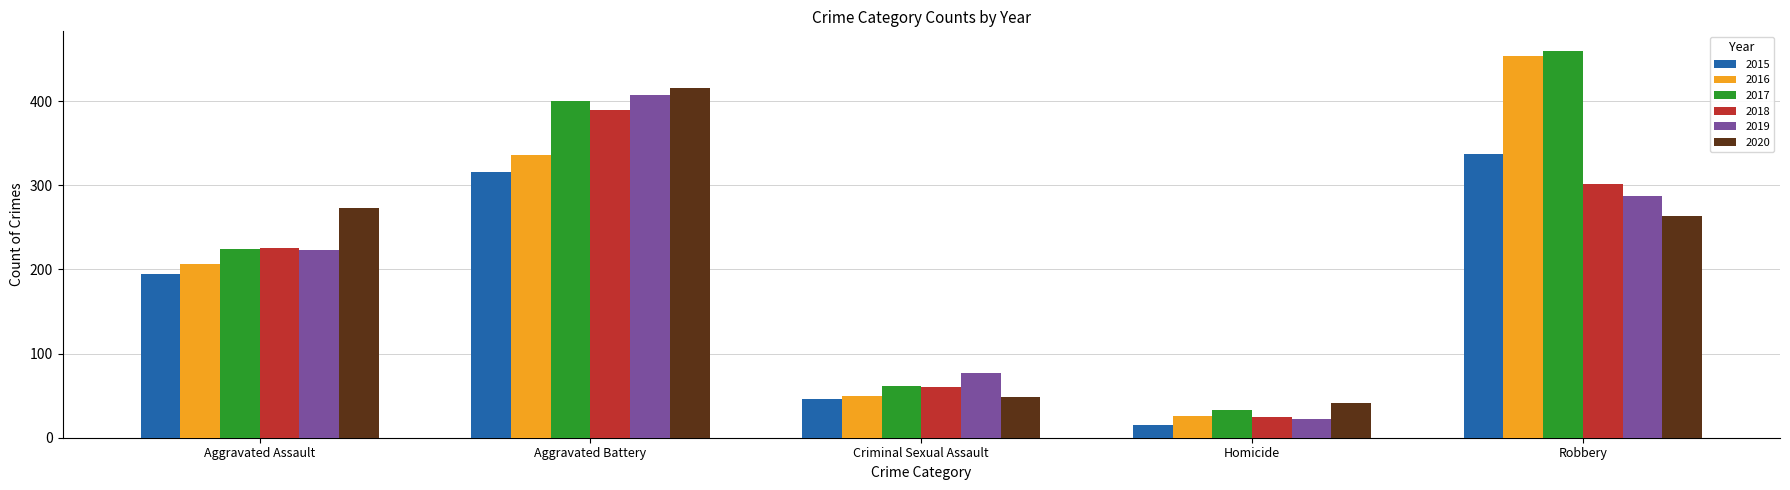

Which category has the lowest value in the 2017 series?

Homicide